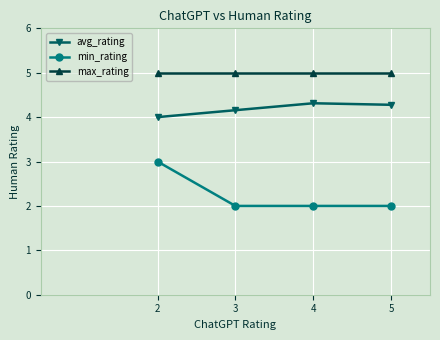

True or false: avg_rating and min_rating cross at least once.

False